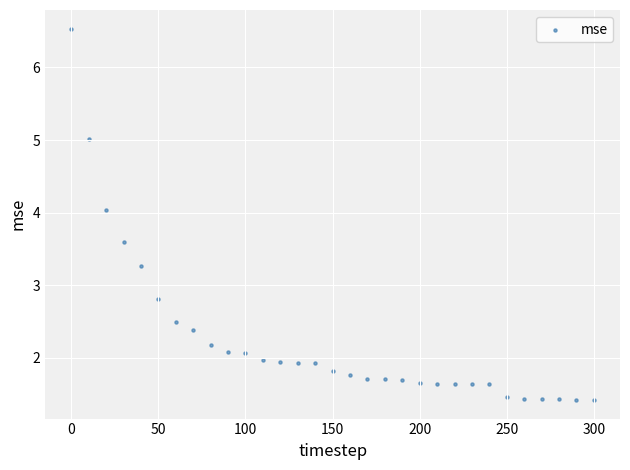

What Y value in the scatter plot is closest to 3?

2.8